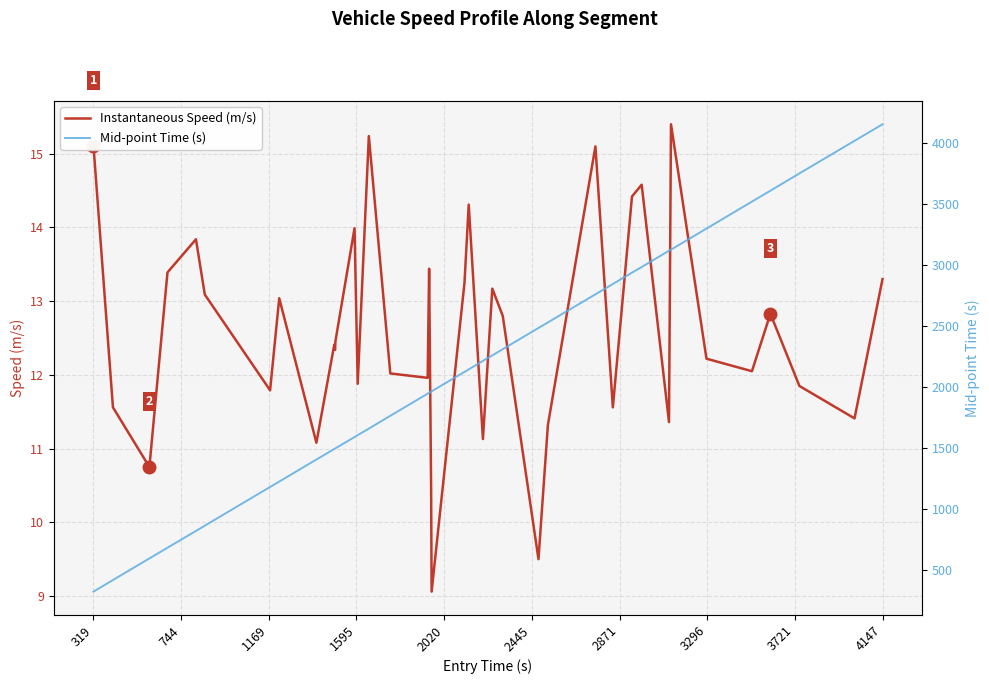

What is the maximum value for Instantaneous Speed (m/s)?

15.4